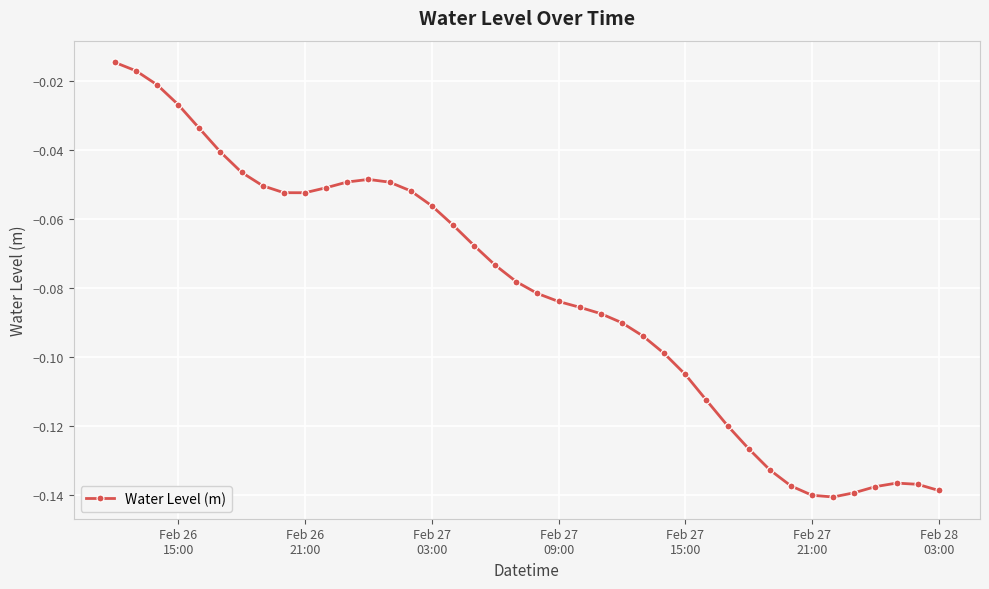

True or false: there are more than 0 points higher than both neighbors.

True